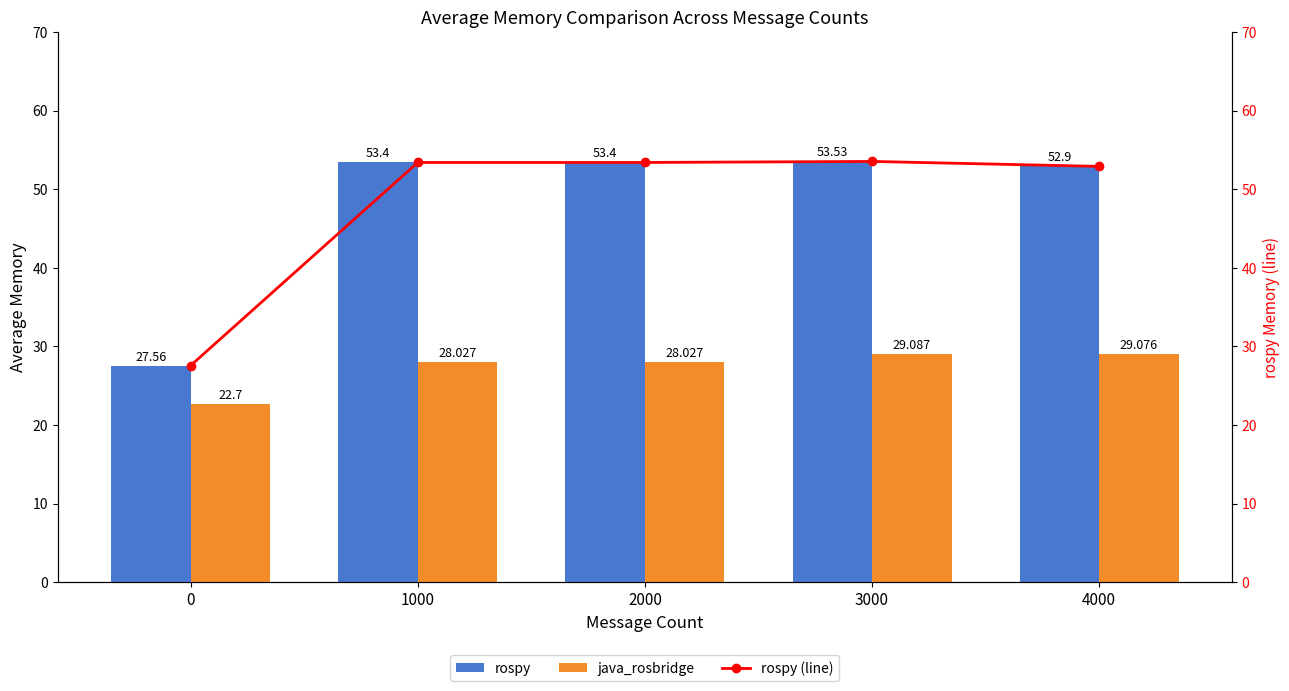

What is the highest value of the rospy series?

53.5